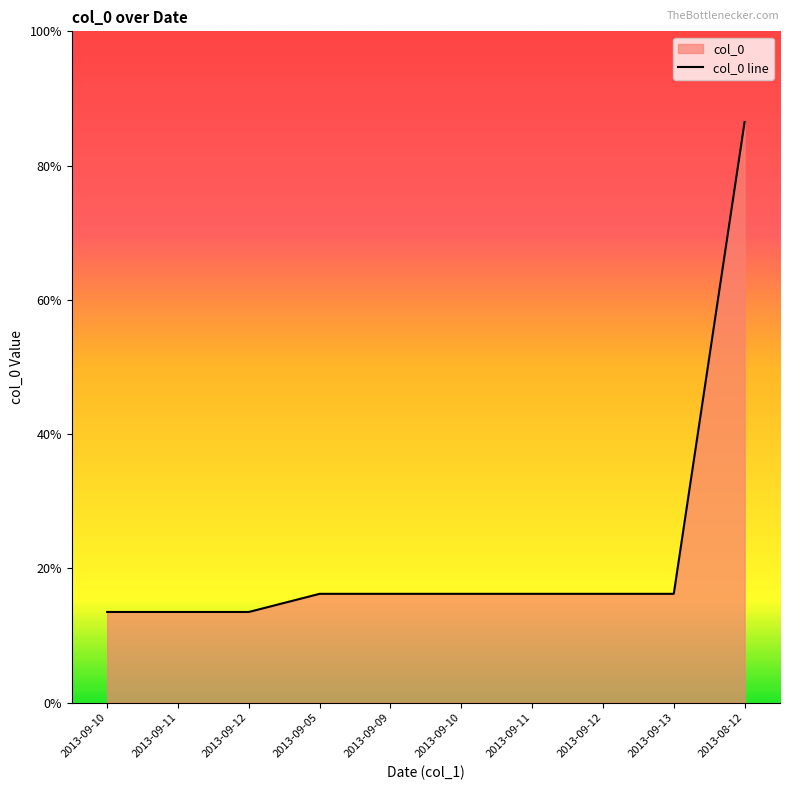

How many categories are shown in the chart?

10